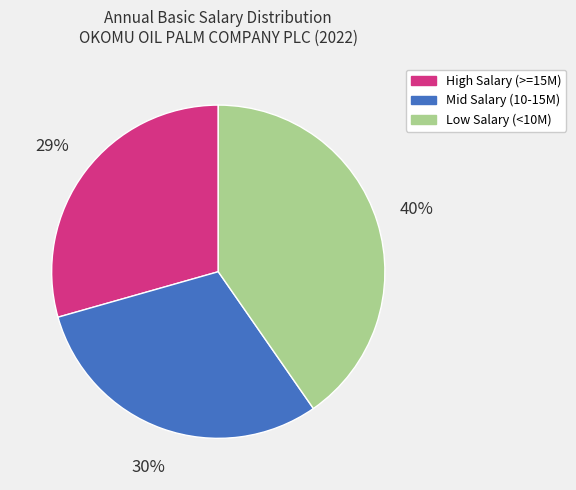

To the nearest percent, what portion does Low Salary (<10M) represent?

40%